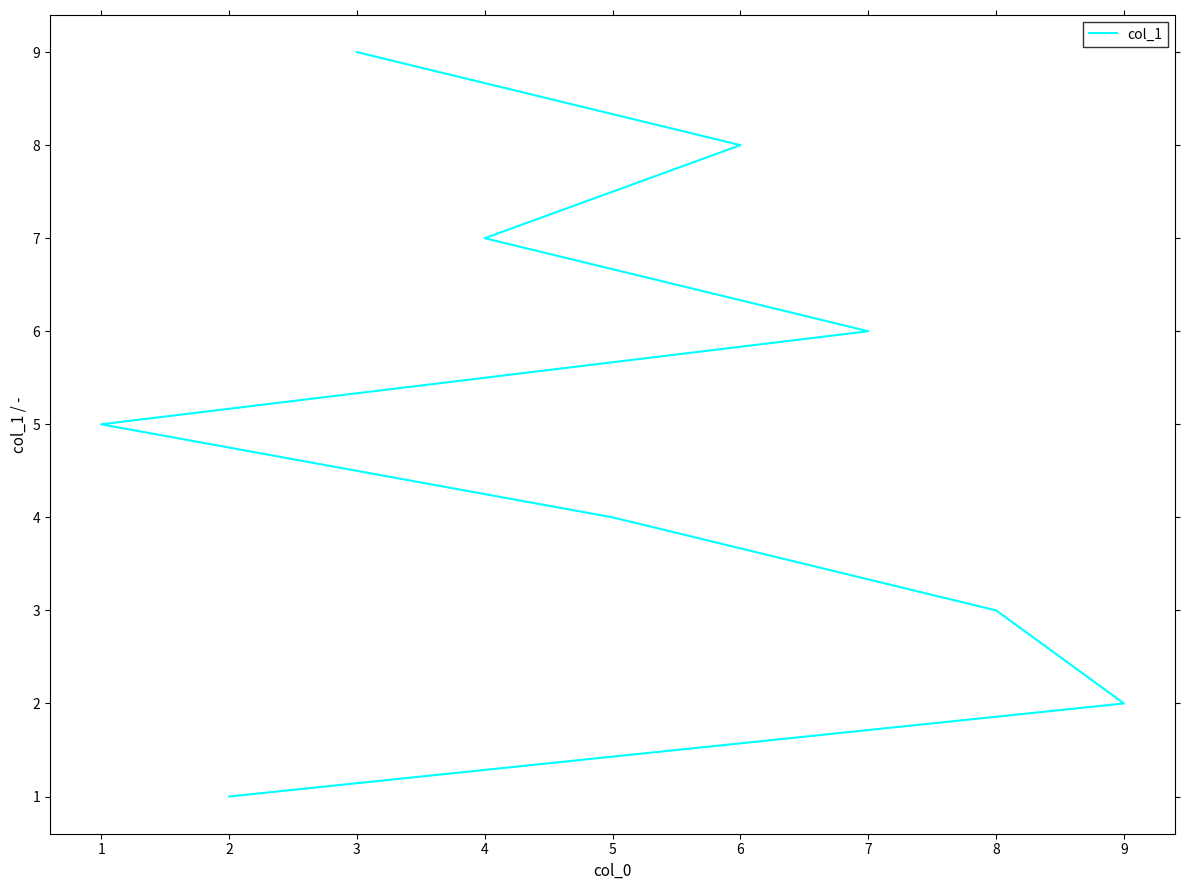

What is the value of the 3rd point from the left?

3